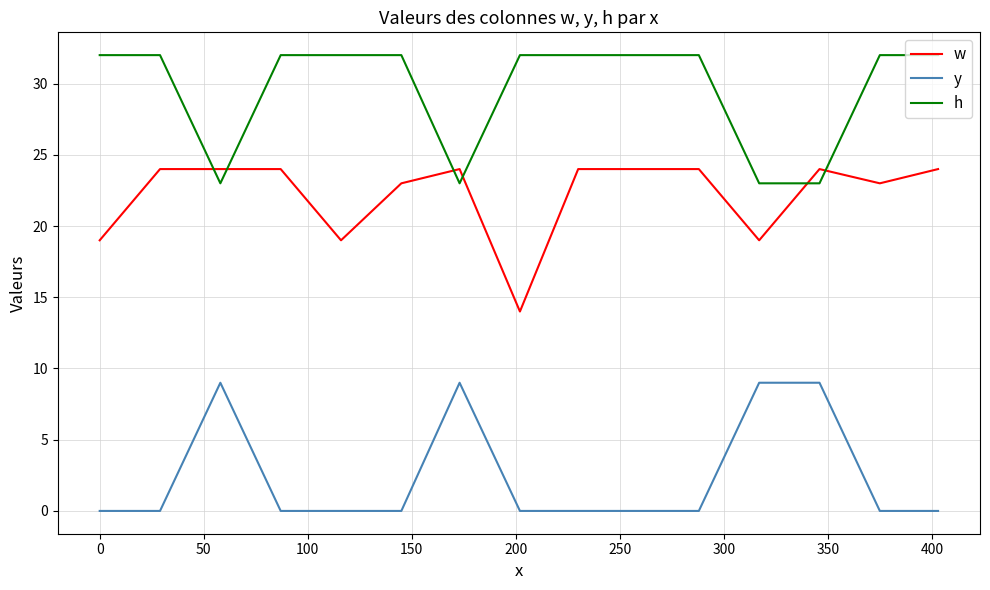

What is the highest value of the w series?

24